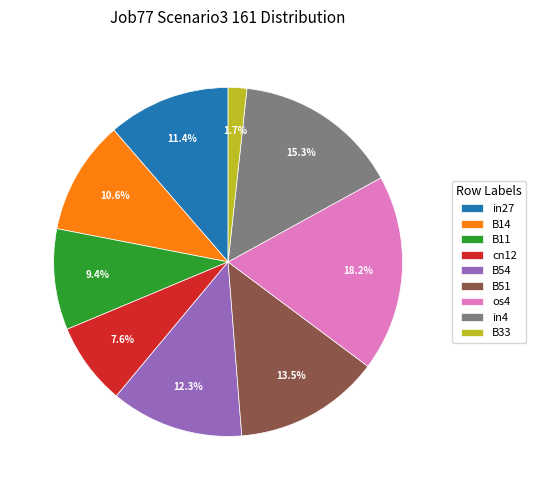

How many segments does this pie chart have?

9